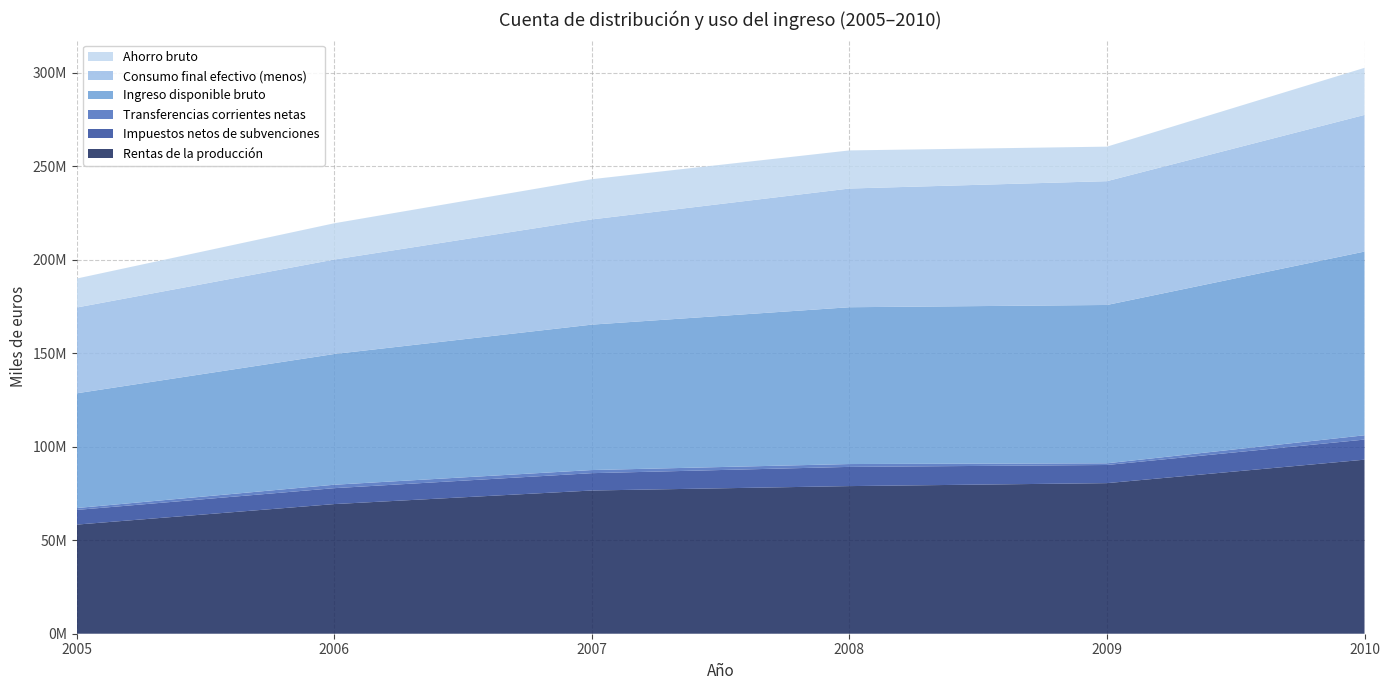

Reading left to right, what are all the values shown in this chart?

Rentas de la producción: 58349089	69314885	76573324	78932379	80515622	93053588
Impuestos netos de subvenciones: 7843506	8515691	9276450	10273107	9703905	10752792
Transferencias corrientes netas: 1015086	1835191	1665327	1523440	907759	2291255
Ingreso disponible bruto: 61352548	69901690	77758312	83842415	84652933	98234528
Consumo final efectivo (menos): 45863929	50502355	56241883	63463159	66196416	73065948
Ahorro bruto: 15488619	19399336	21516429	20379256	18456517	25168580